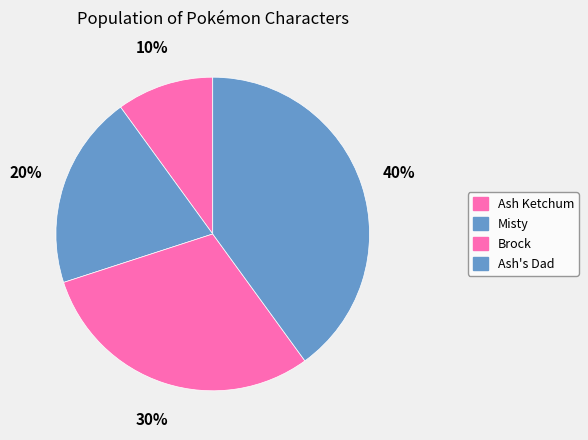

The Ash Ketchum slice represents 10% of the pie. True or false?

True